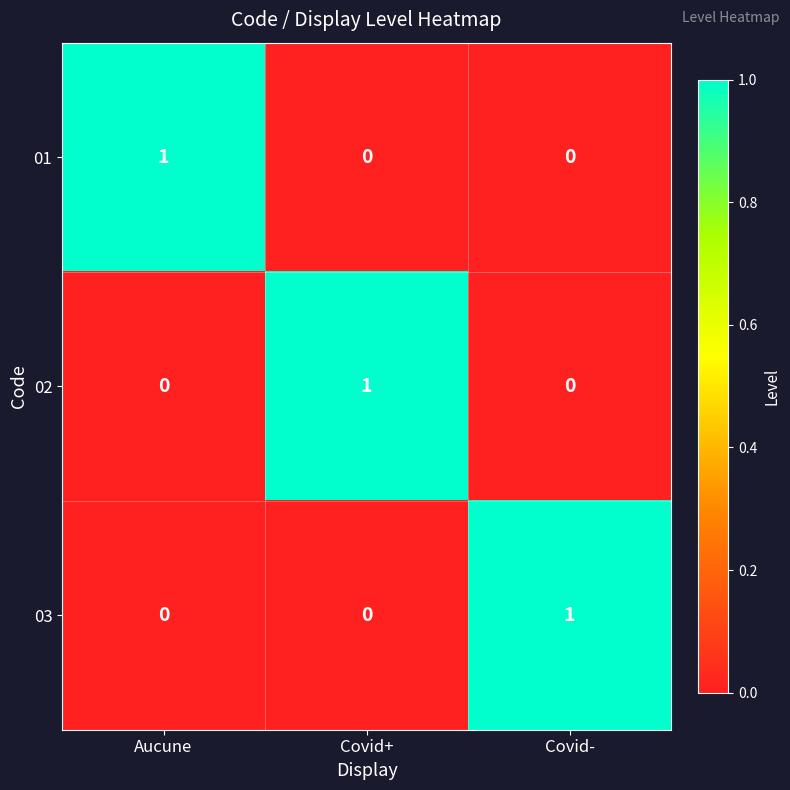

The 03 series shows 1 at Aucune. True or false?

False